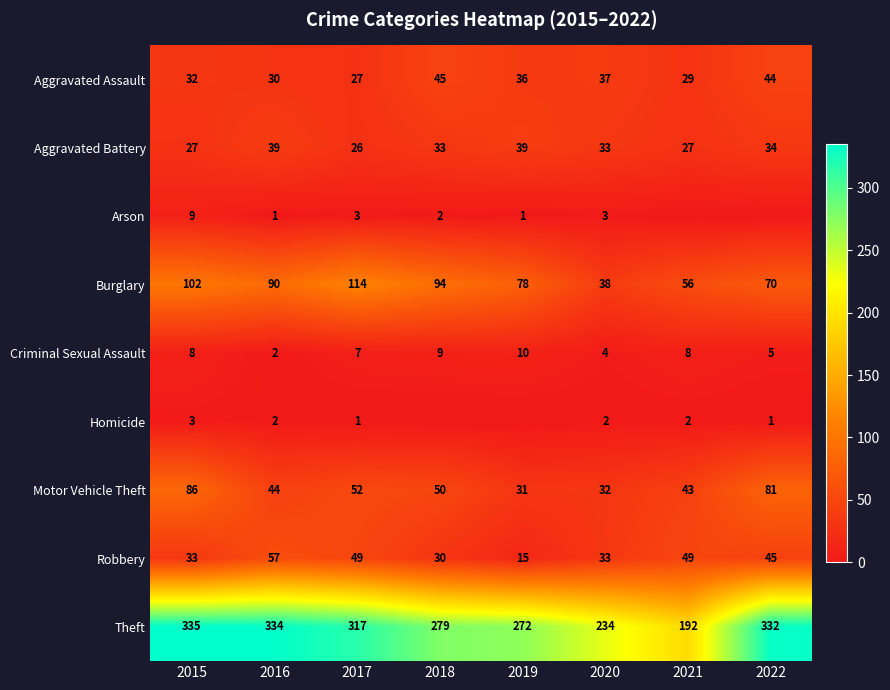

What is the maximum value for Robbery?

57